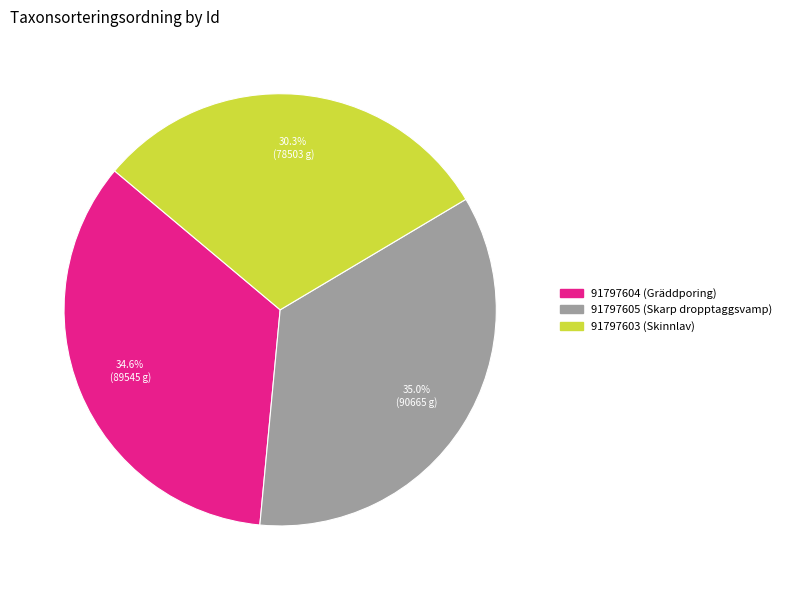

Which category has the smallest portion of the pie?

91797603